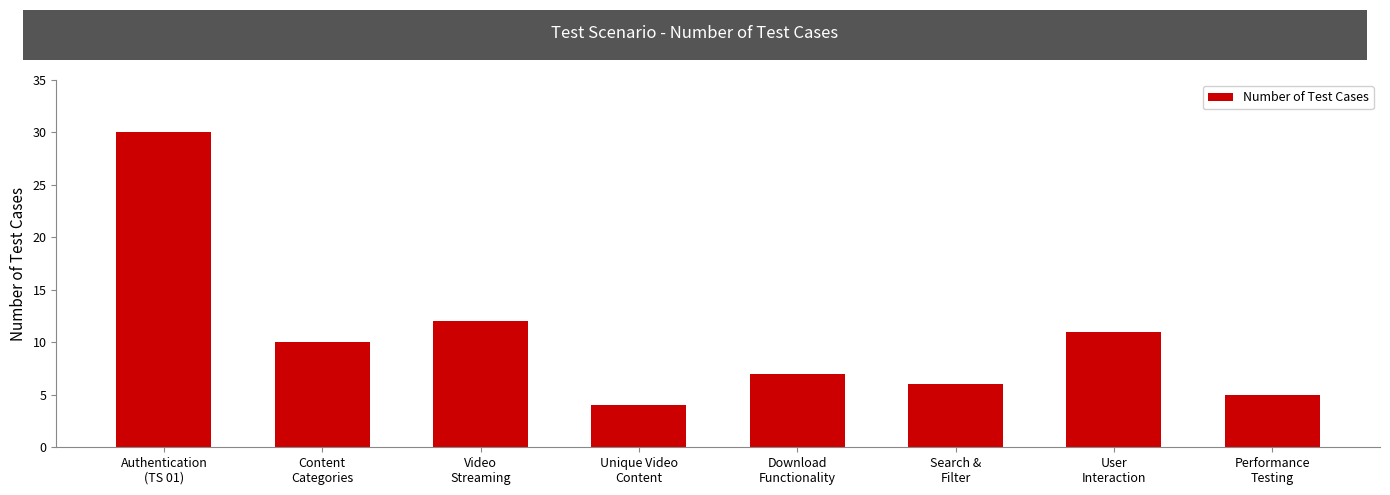

What is the smallest value displayed?

4